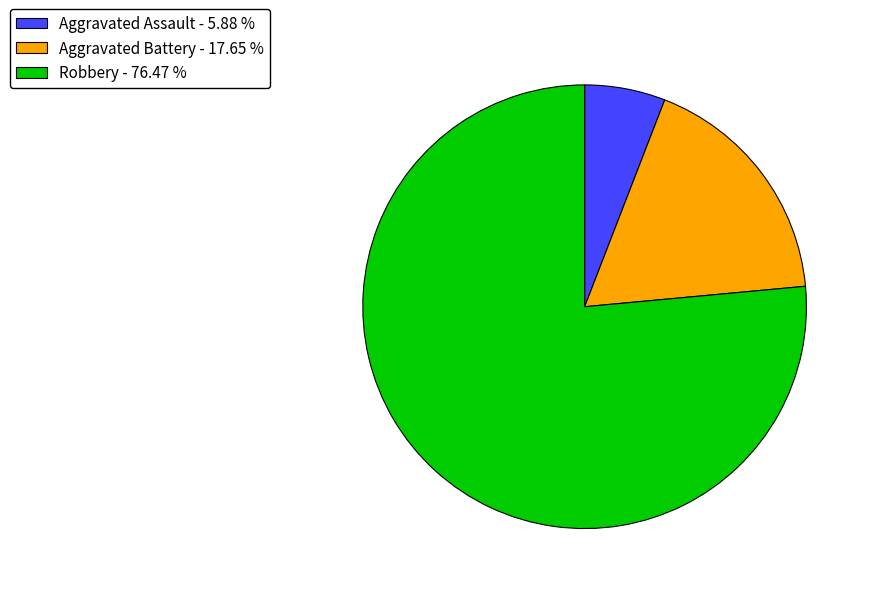

Is it true that Robbery is 76% of the pie?

True